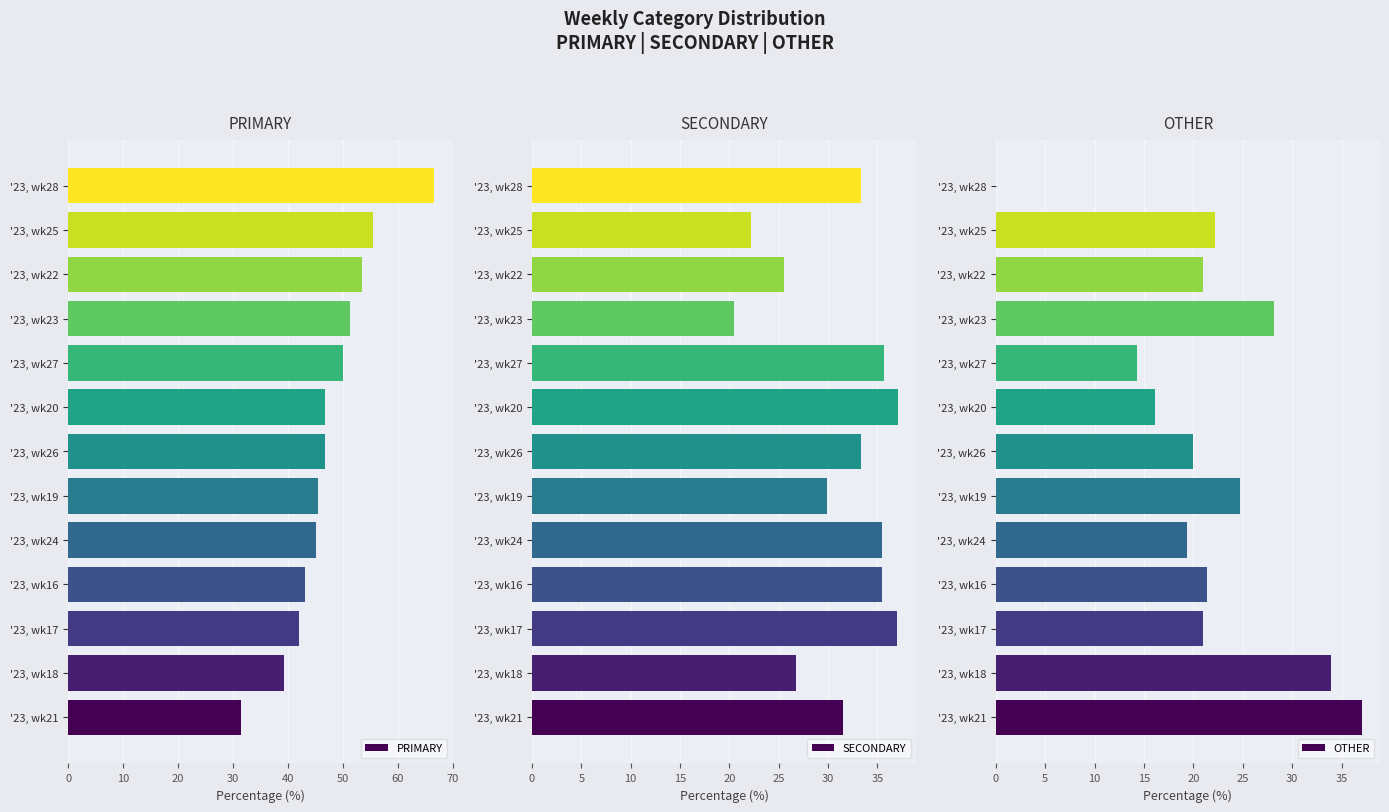

How many categories are shown in the chart?

13